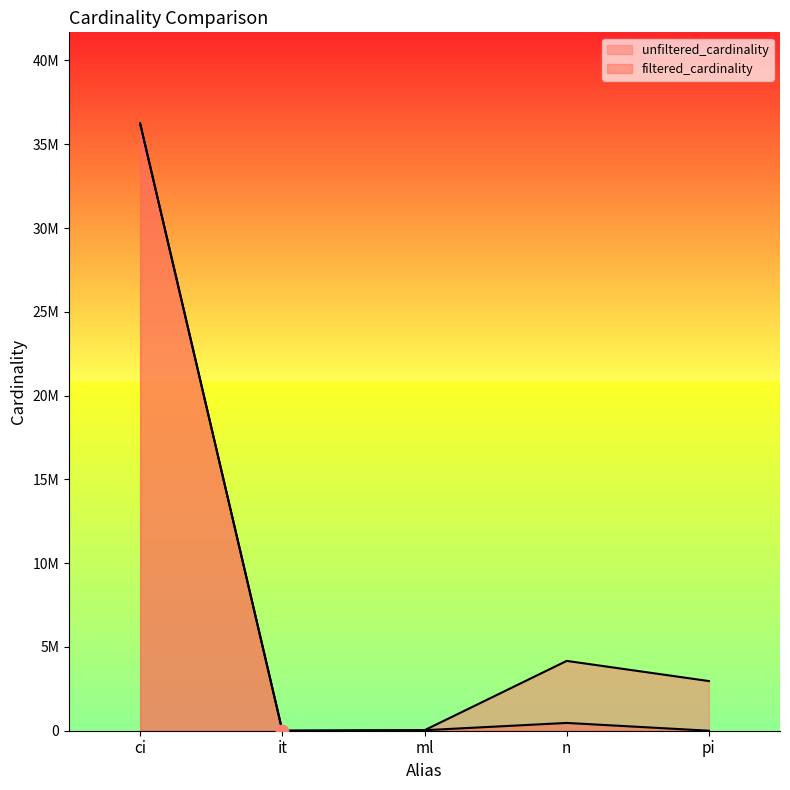

At how many categories does at least one series exceed 23071884?

1